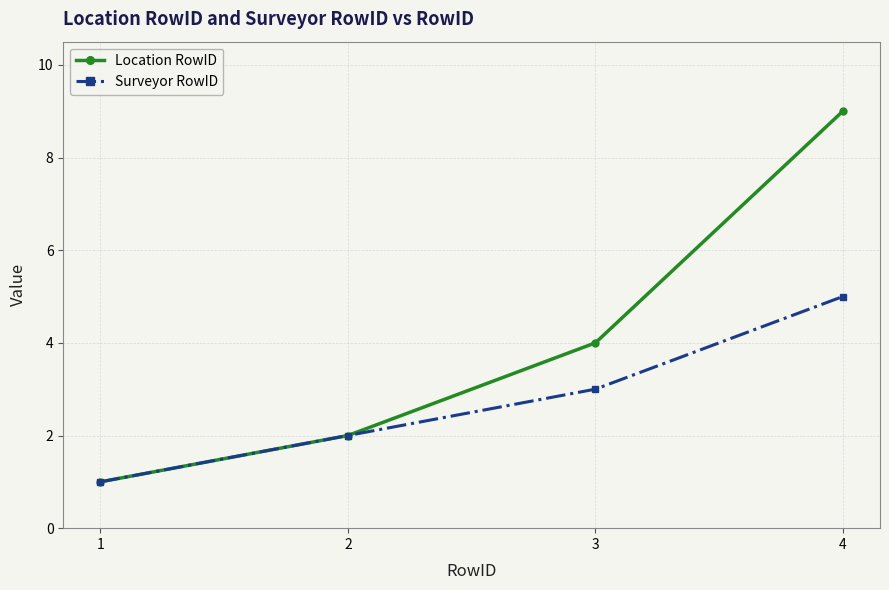

What is the sum of all Surveyor RowID values?

11